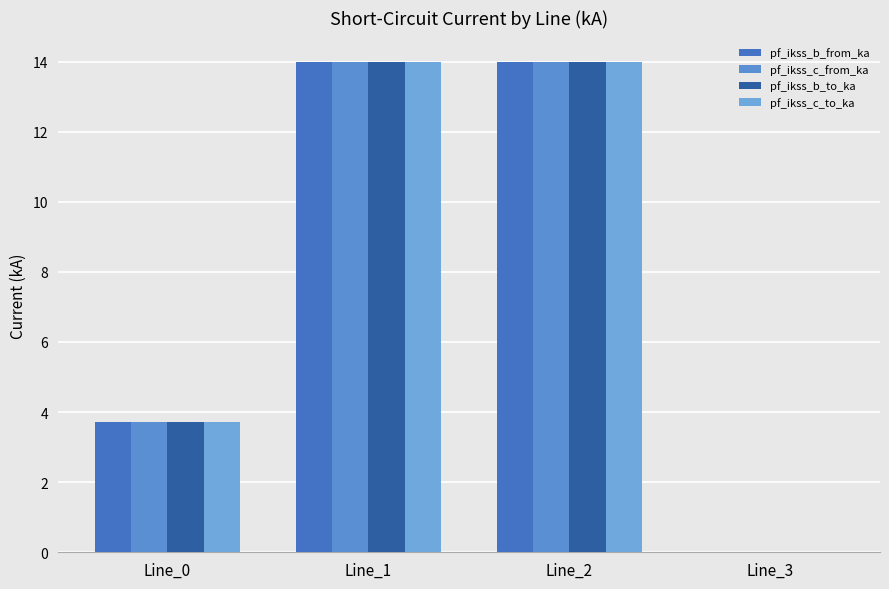

What is the sum of the pf_ikss_c_to_ka values at Line_0 and Line_2?

17.7